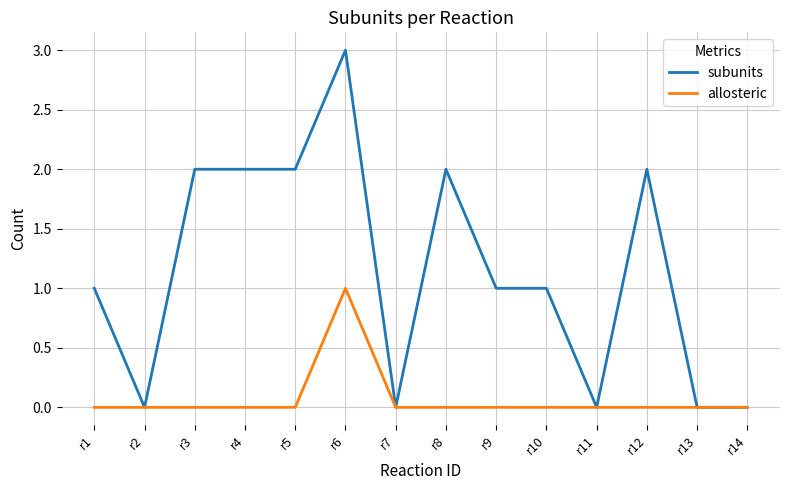

Which series has the largest total across all categories?

subunits